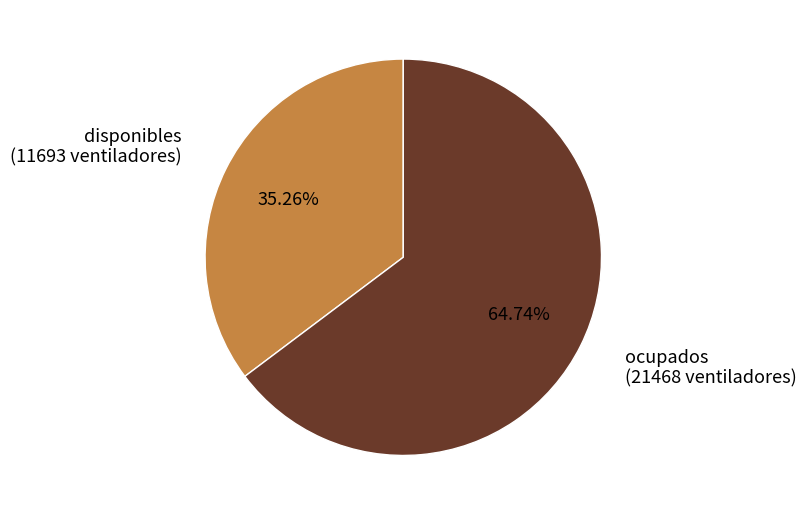

Count the number of slices in the pie.

2